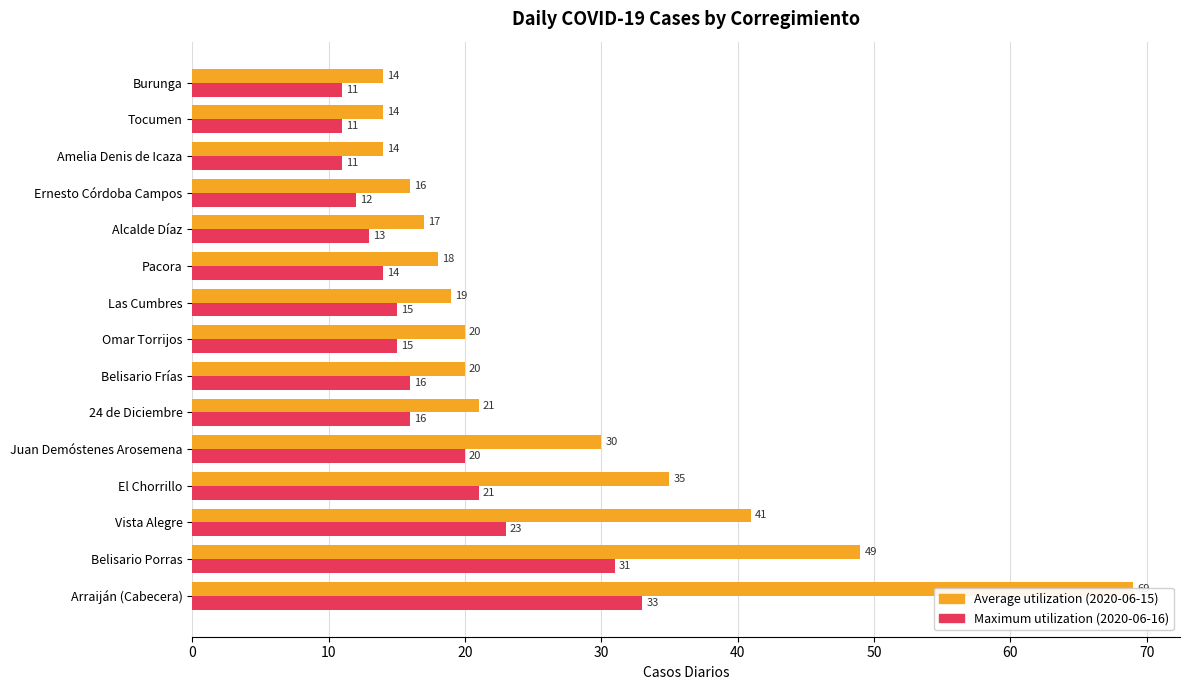

What is the label of the 15th bar from the left?

Burunga